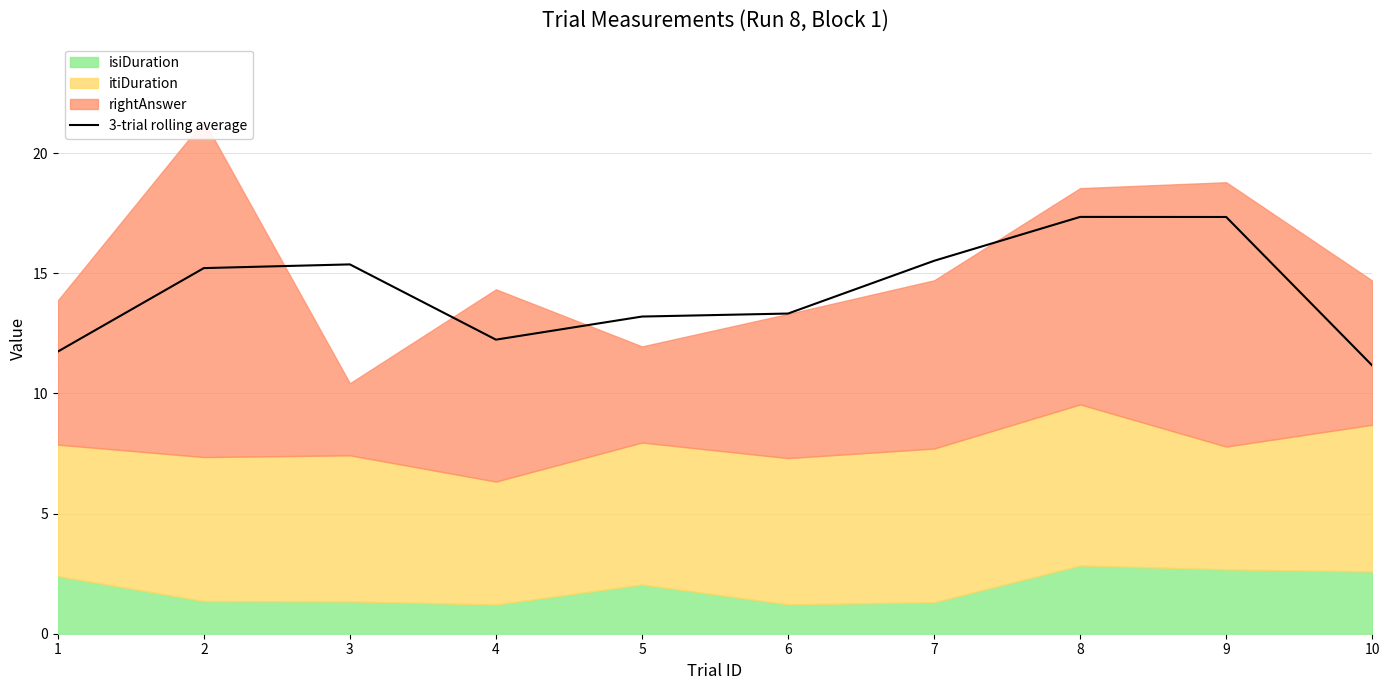

What is the smallest value displayed?

11.2